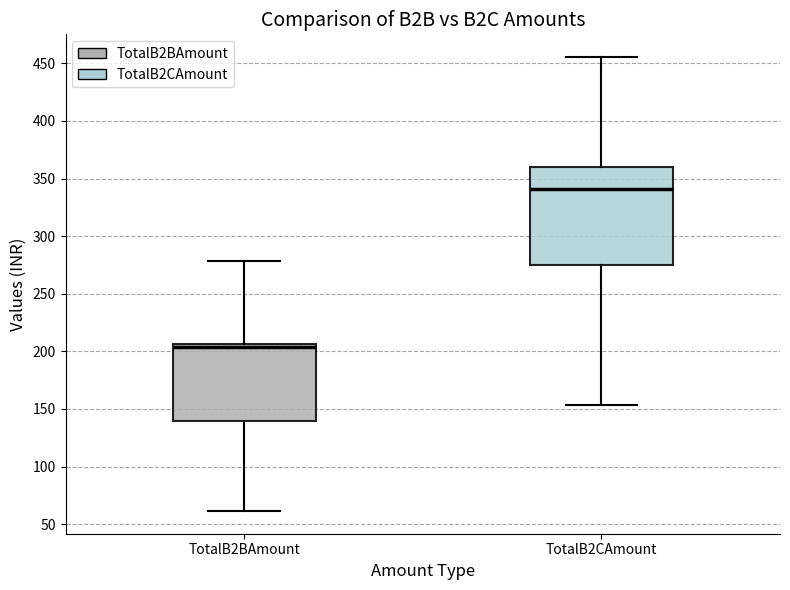

Reading left to right, read every box against the y-axis: the position of its median line, the range the box covers, and the ends of its whiskers. The values are not printed on the chart, so give them approximately, as read against the axis.

TotalB2BAmount: median 205 (just below the box's upper edge), box 140 to 205, whiskers 60 to 280
TotalB2CAmount: median 340, box 275 to 360, whiskers 155 to 455